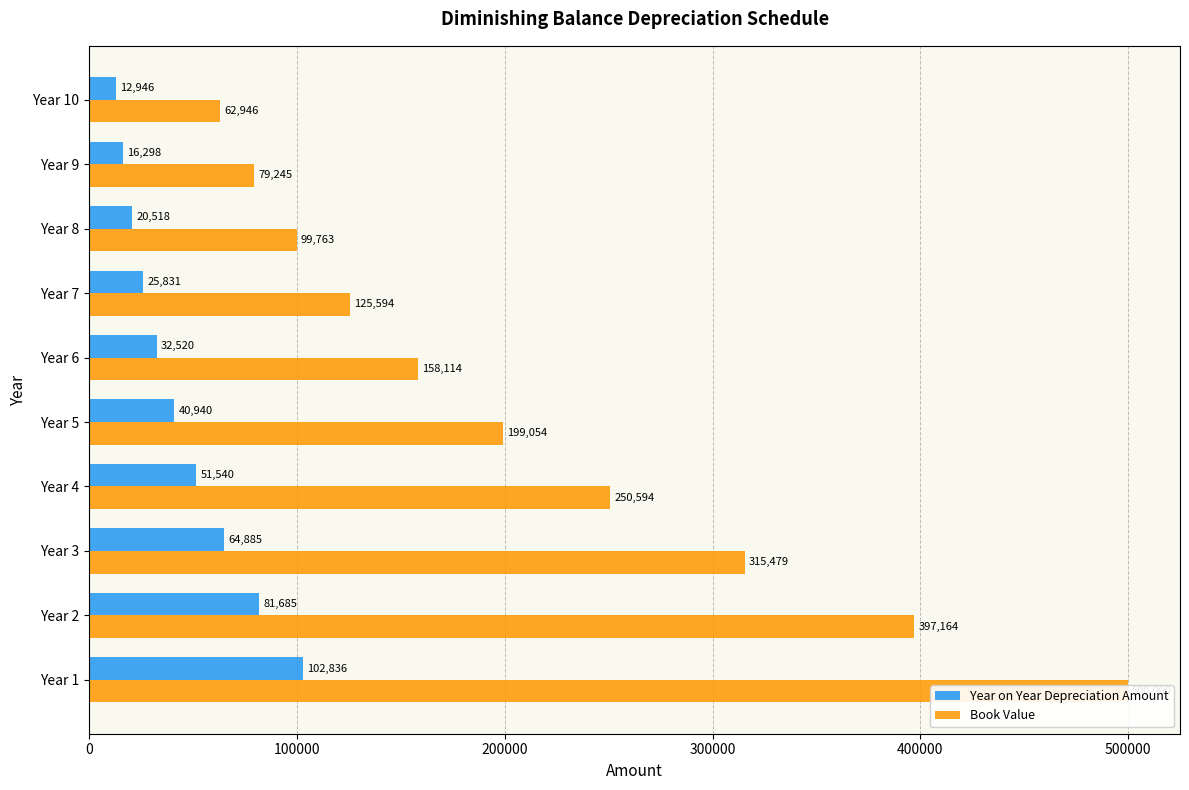

How many data points does each series have?

10